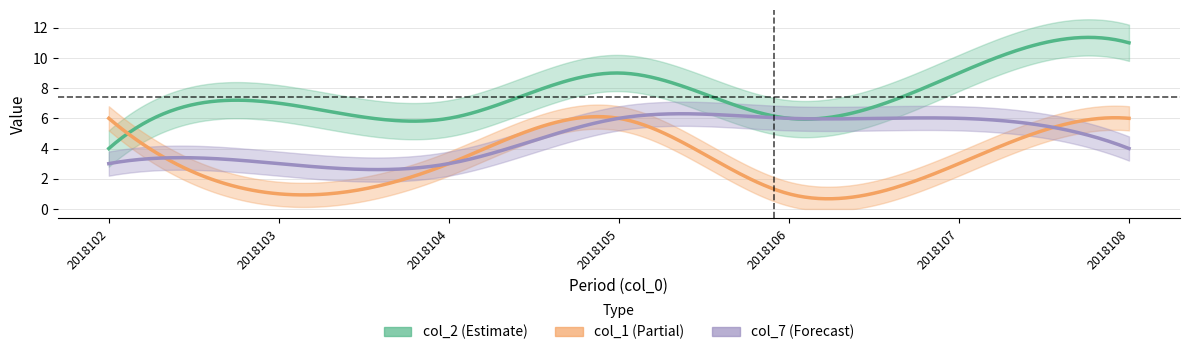

What is the total value across all series at 2018103?

11